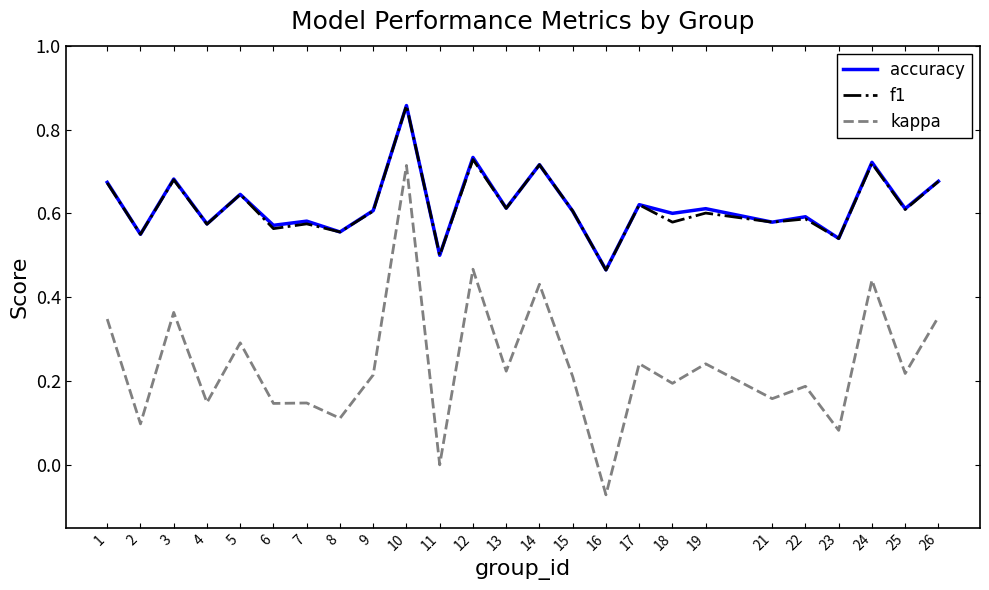

True or false: accuracy and kappa cross at least once.

False